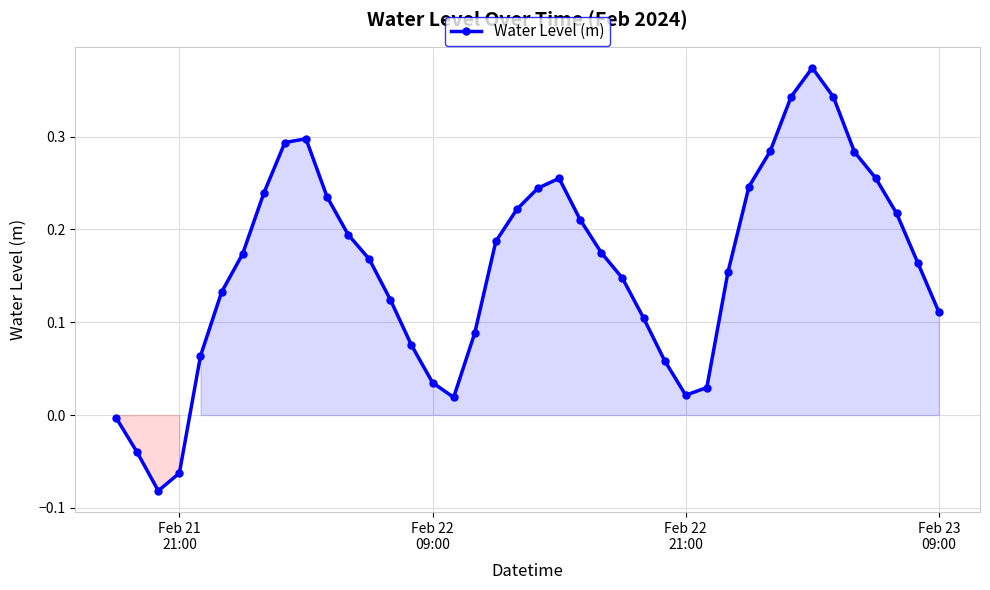

How many interior local peaks (higher than both neighbors) does the data have?

3